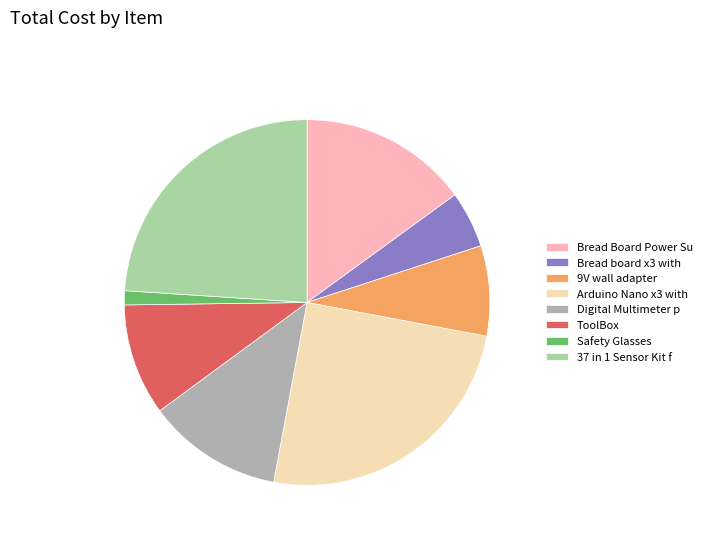

Do Arduino Nano x3 with and Safety Glasses together represent more than half of the pie?

No